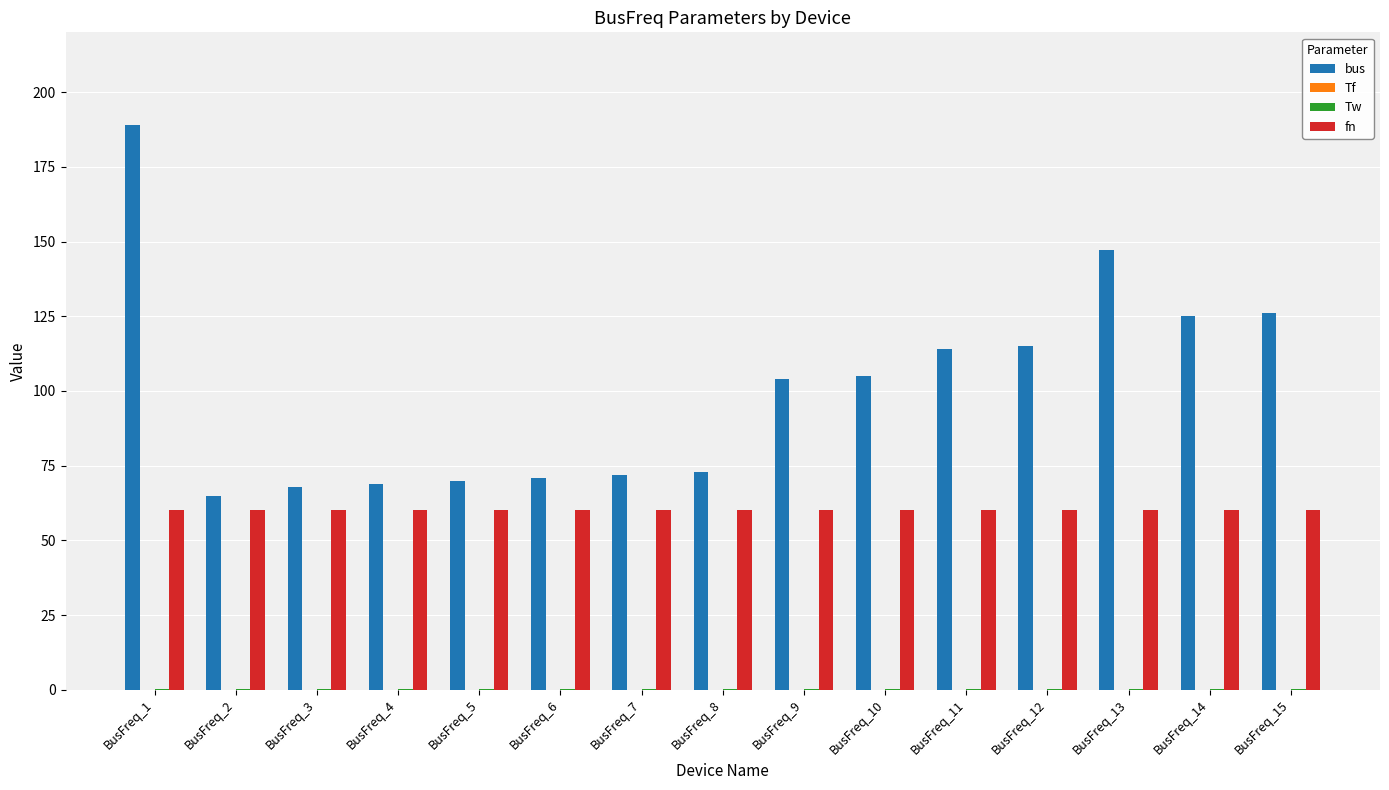

At which category is the sum across all series the highest?

BusFreq_1